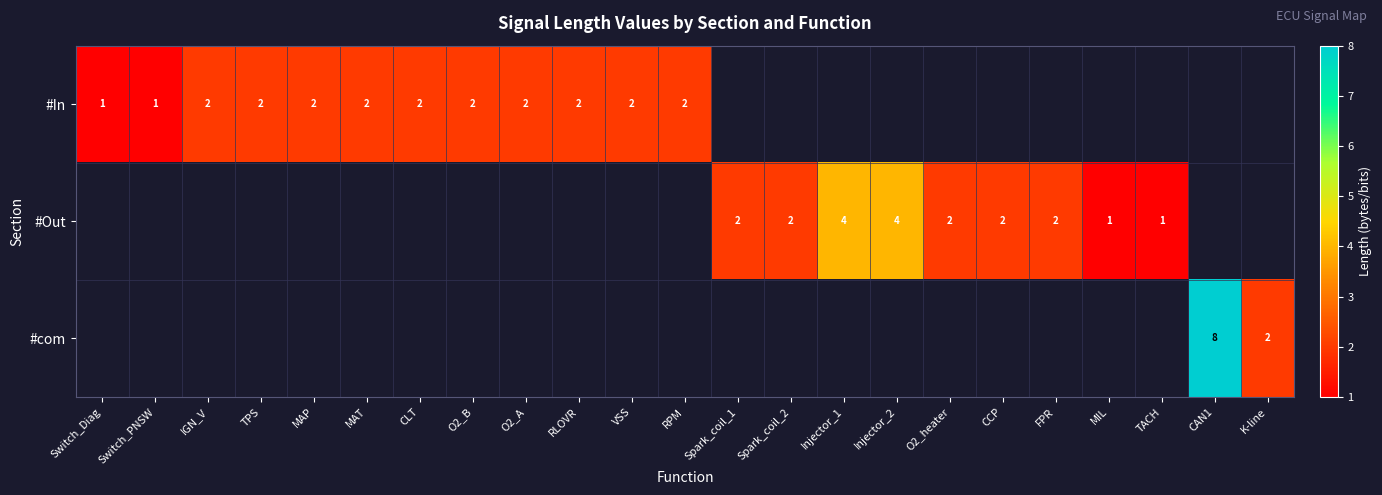

The #In series shows 3 at TPS. True or false?

False